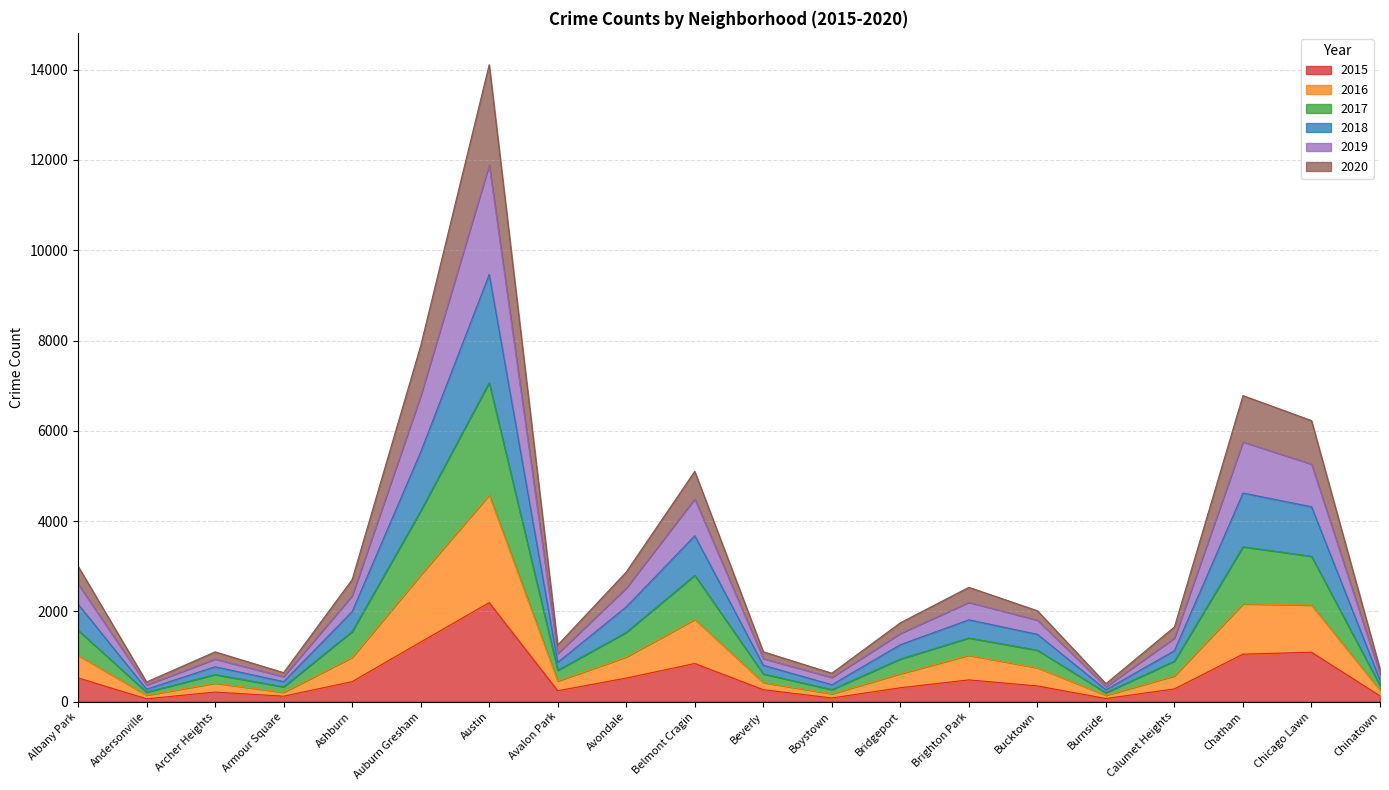

At which category does 2017 reach its first local valley?

Andersonville